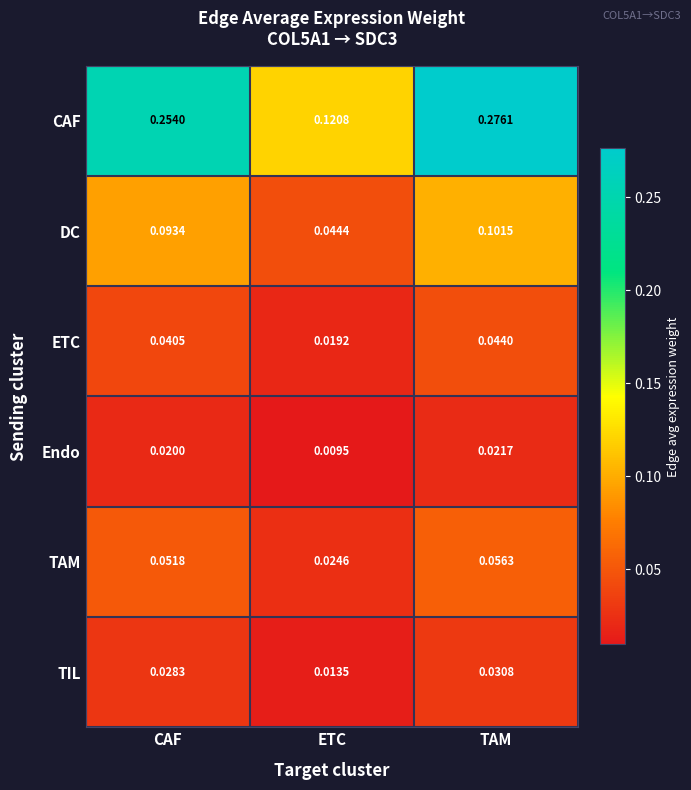

Where is TAM nearest to the value 0?

ETC